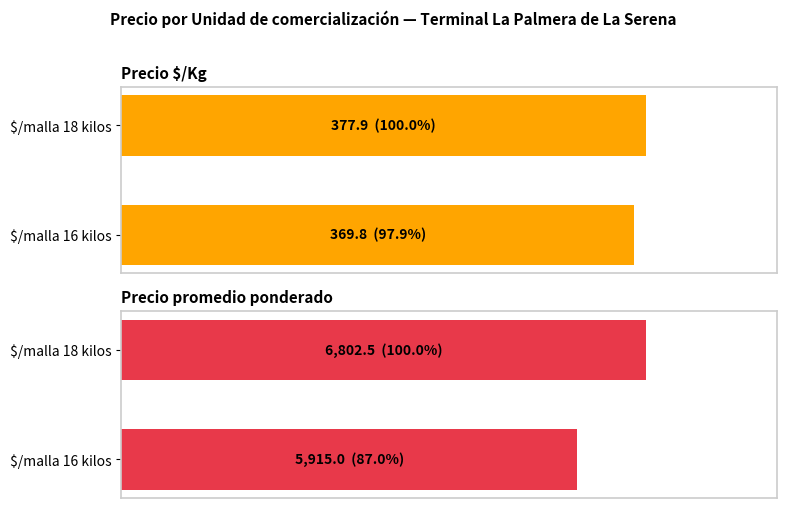

How many values in the Precio promedio ponderado series exceed 6802?

1